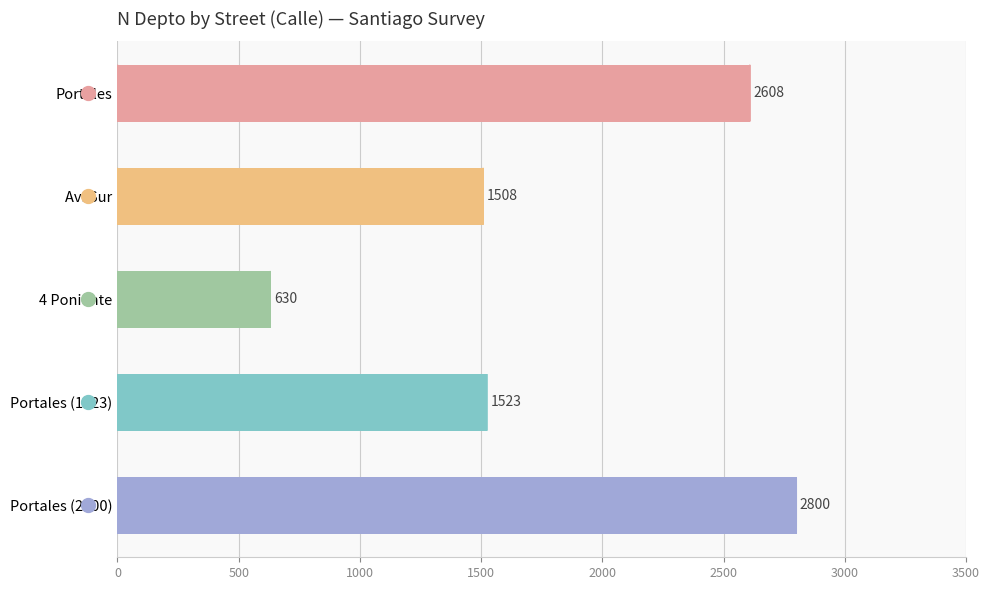

Approximately how many times larger is the value at Portales (1523) compared to Av. Sur?

1.0